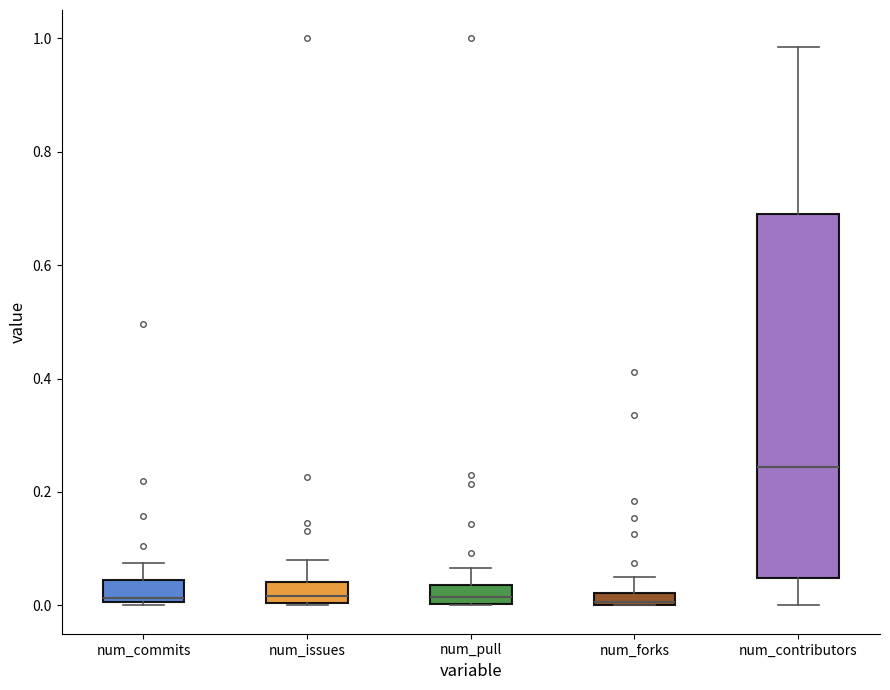

Where does the median line of the box for num_pull sit on the y-axis? The values are not printed on the chart, so give them approximately, as read against the axis.

0.02